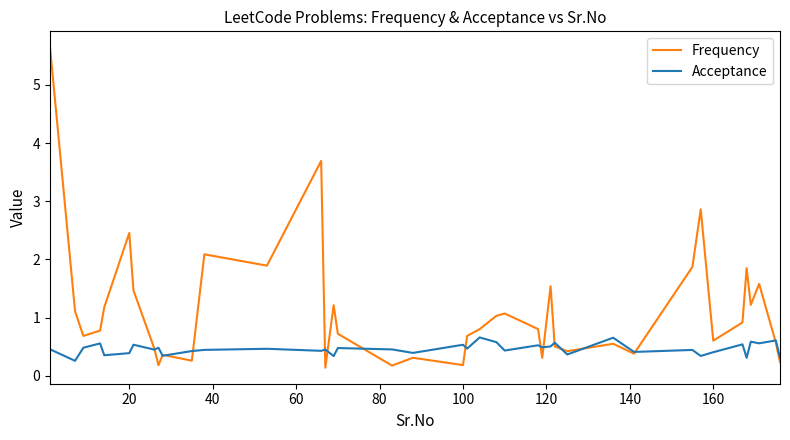

What is the average value of the Acceptance series?

0.5